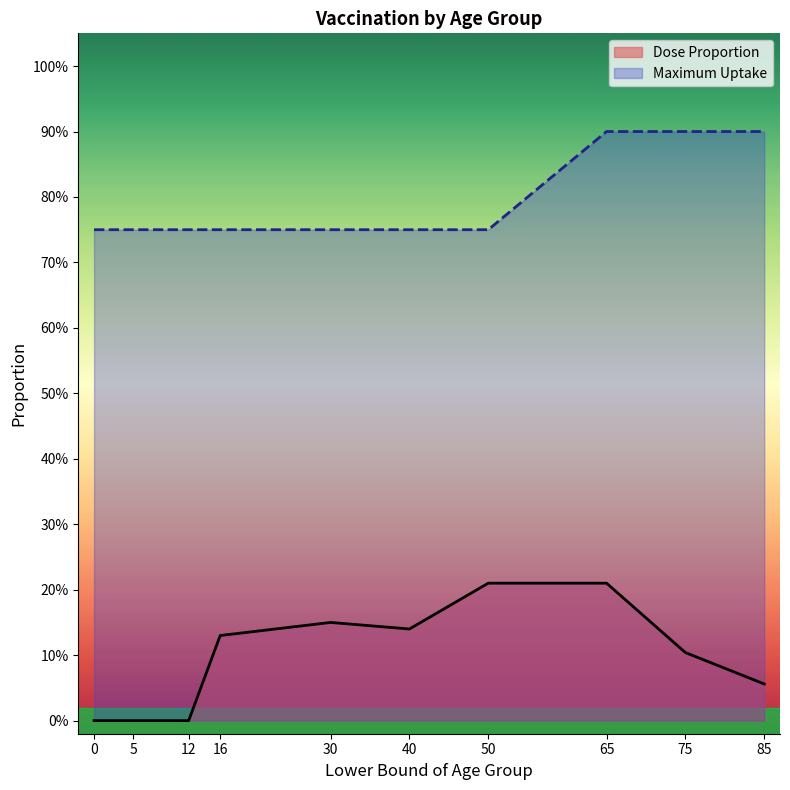

What is the spread (max minus min) of values at 5?

0.8